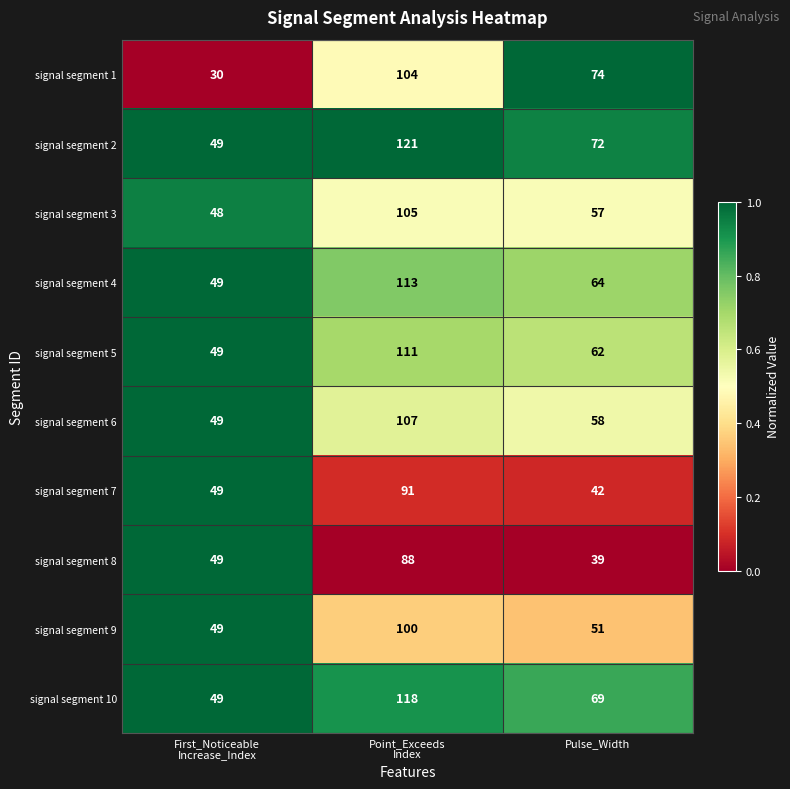

What is the greatest value displayed?

121